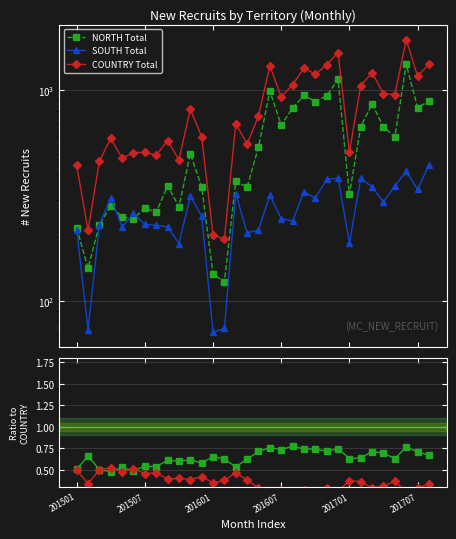

True or false: COUNTRY Total and NORTH Total/COUNTRY cross at least once.

False